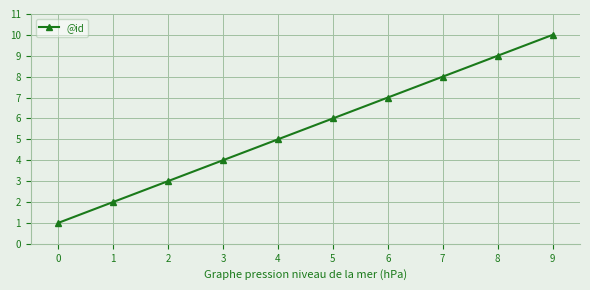

Does the chart display data point markers on the line(s)?

Yes